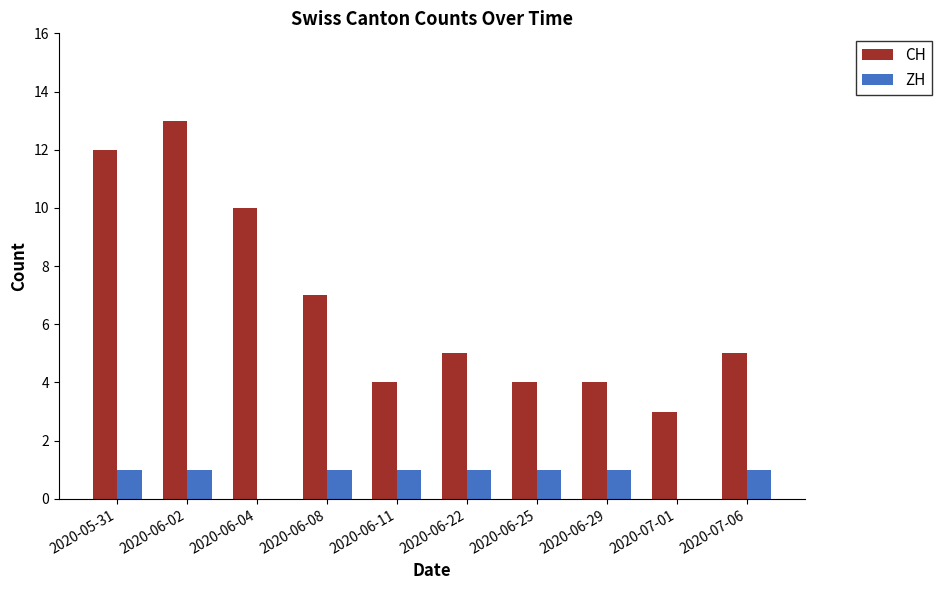

Which category has the highest value across all series?

2020-06-02